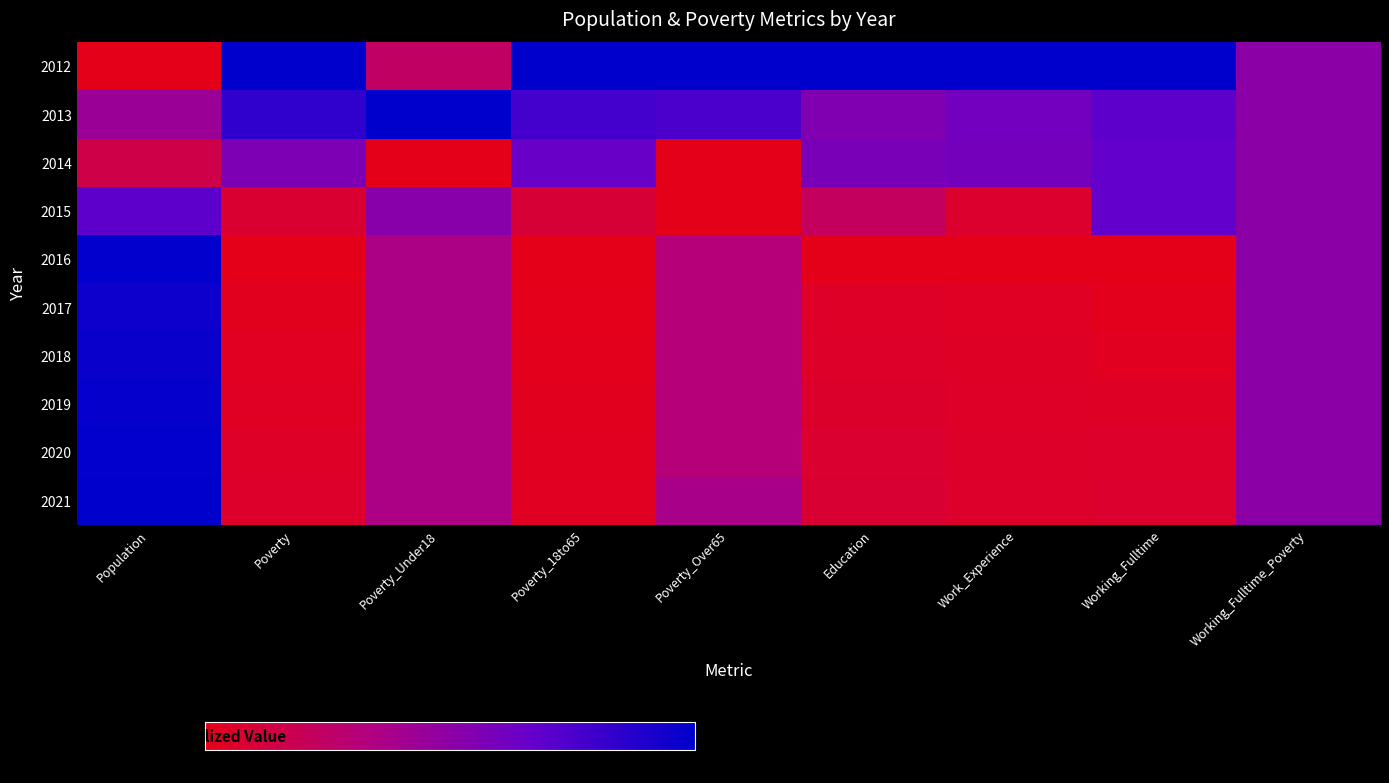

At which category is the sum across all series the highest?

Population